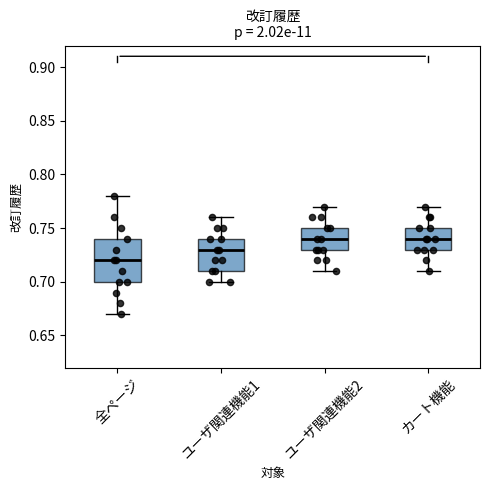

Which box is the tallest, from its lower edge to its upper edge?

全ページ